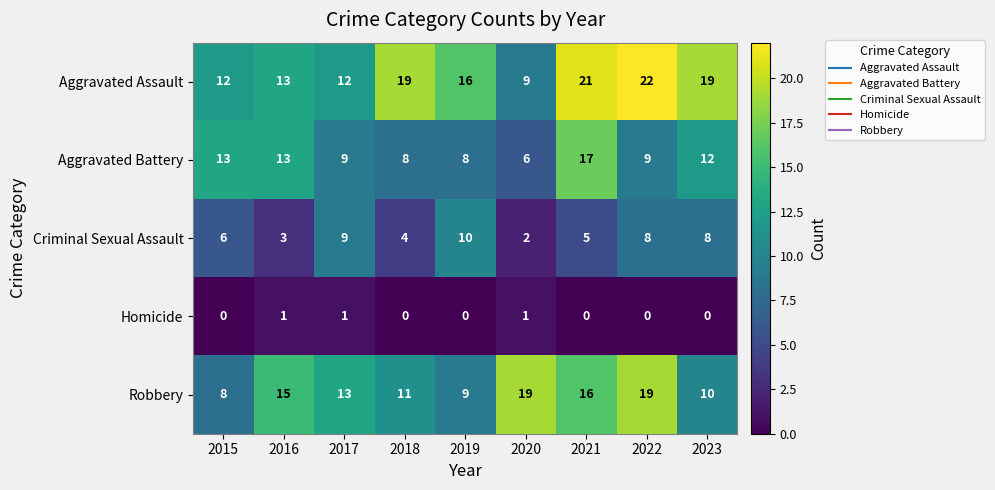

Rank the series at 2018 from lowest to highest value.

Homicide, Criminal Sexual Assault, Aggravated Battery, Robbery, Aggravated Assault